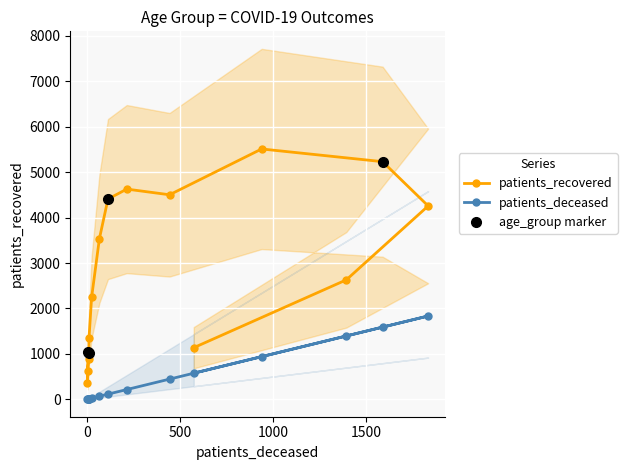

How many data points in patients_recovered are less than 2629?

8